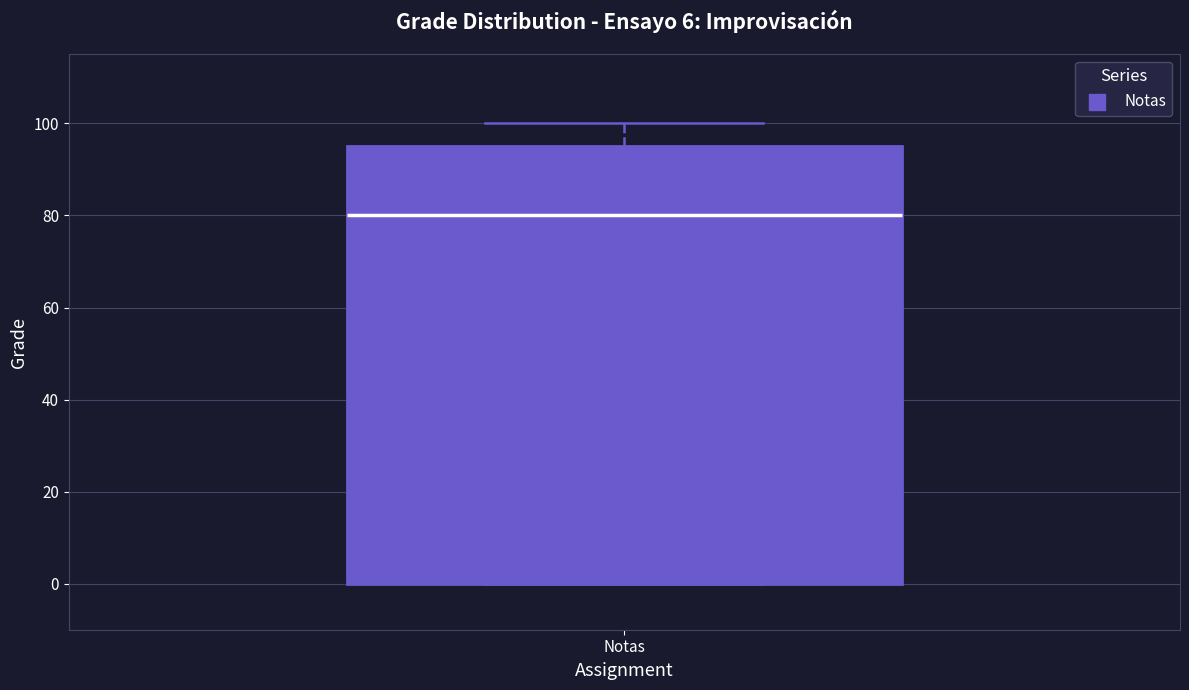

Where does the median line of the box for Notas sit on the y-axis? The values are not printed on the chart, so give them approximately, as read against the axis.

80